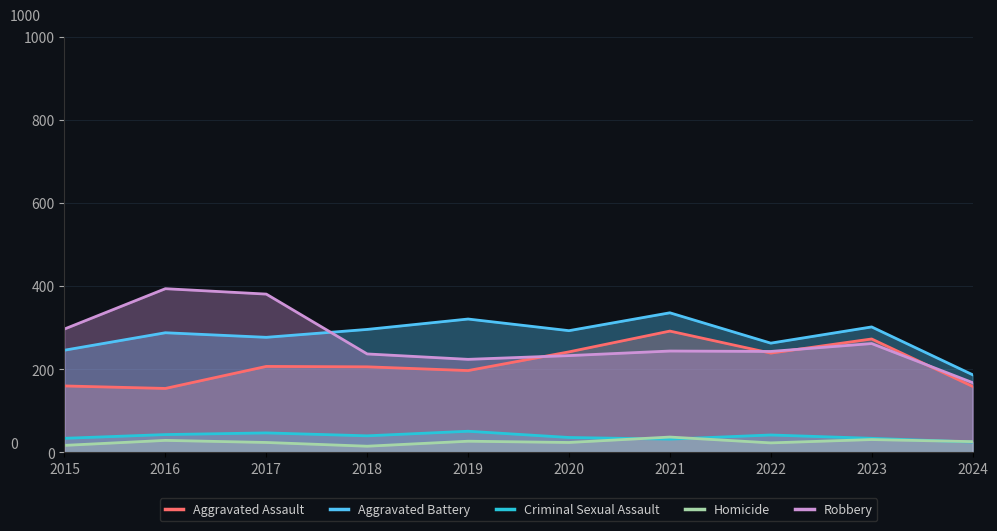

Which series has the largest total across all categories?

Aggravated Battery